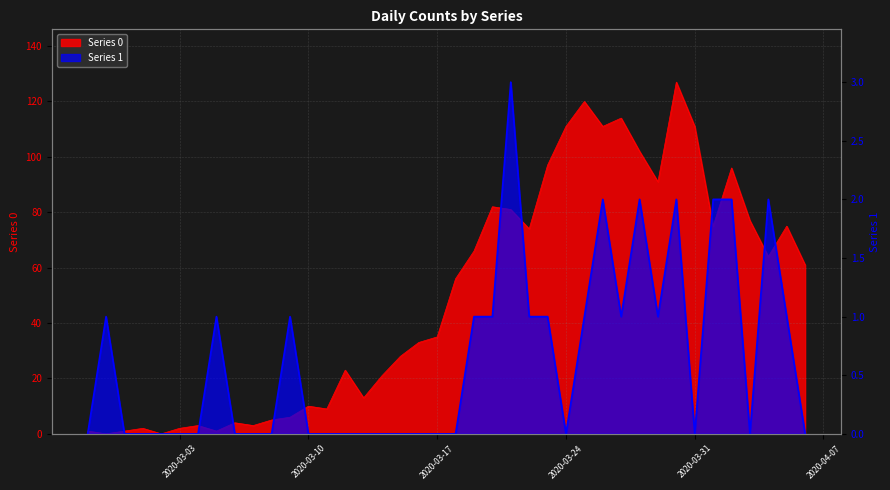

At which category does 0 reach its first local peak?

2020-03-01